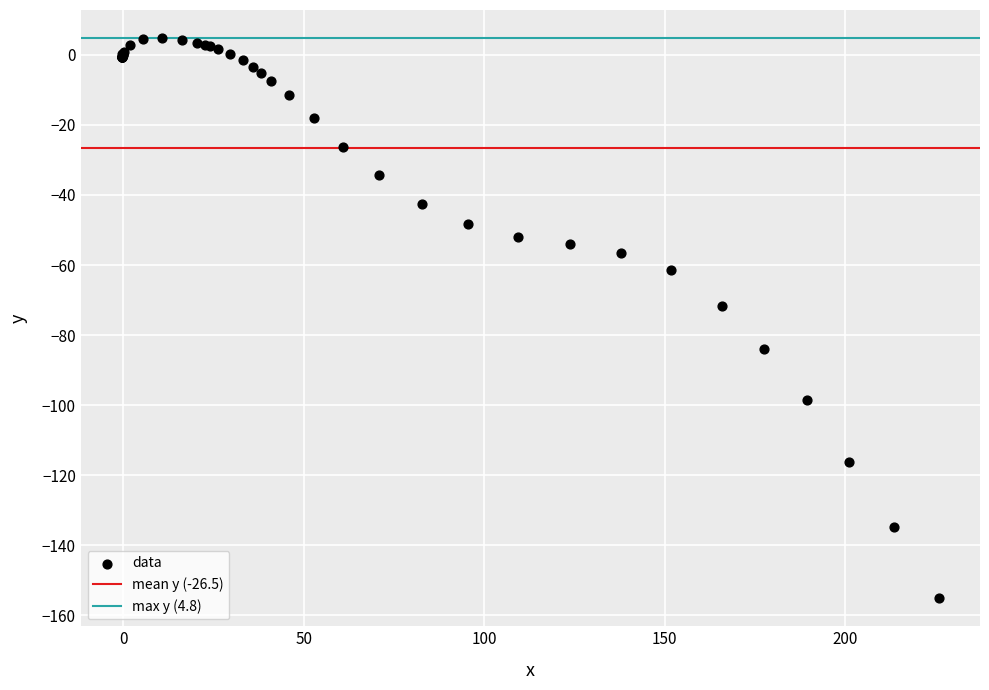

What Y value in the scatter plot is closest to -75?

-71.6